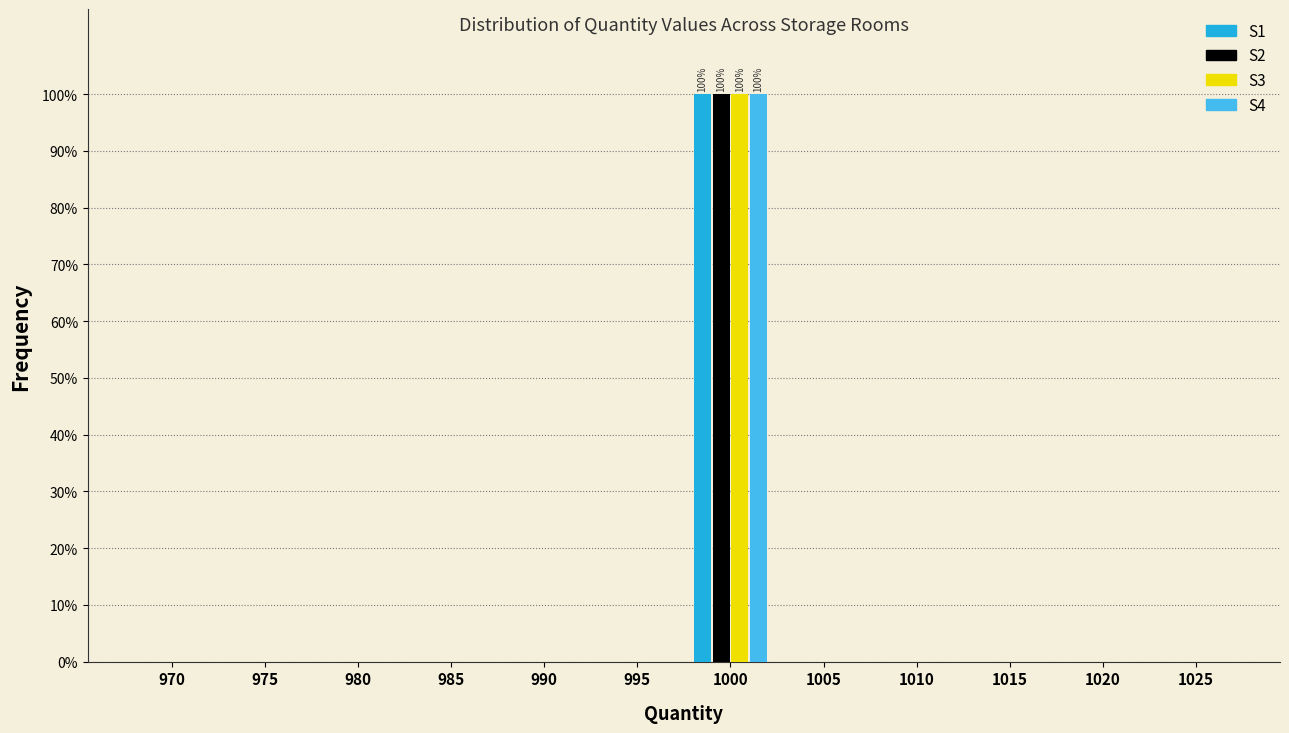

Are the bars horizontal?

No